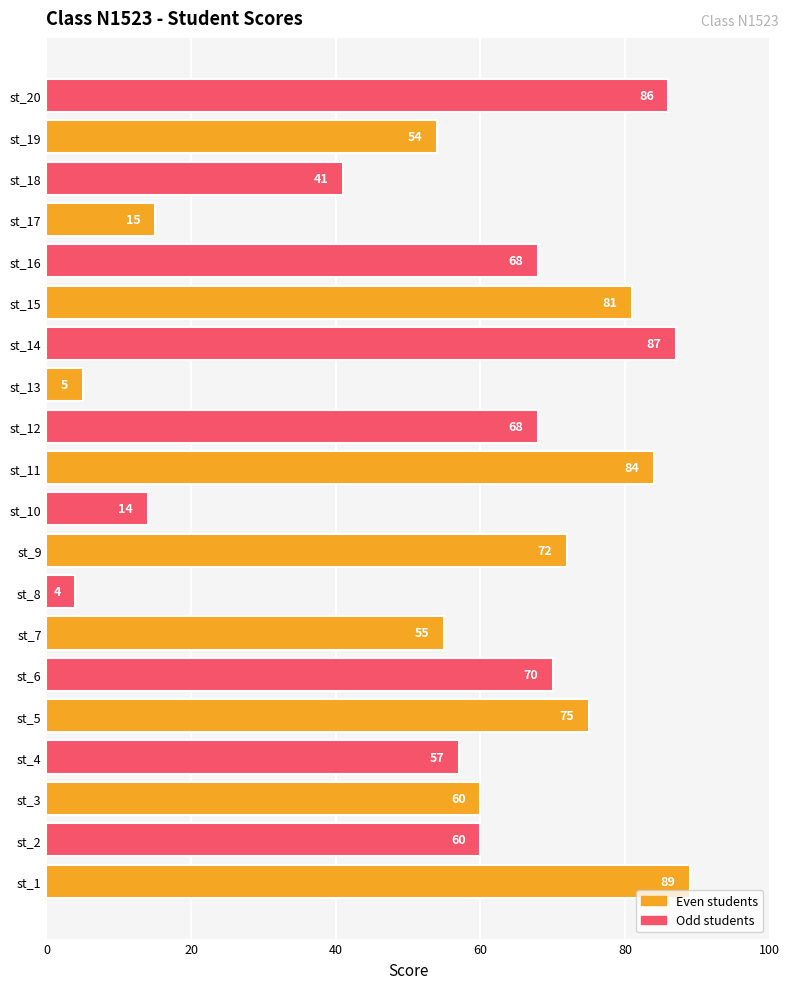

Which has a higher value, st_12 or st_17?

st_12